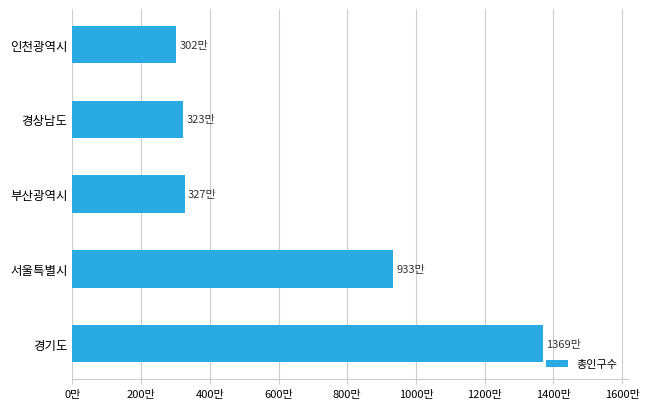

Does the chart contain any negative values?

No